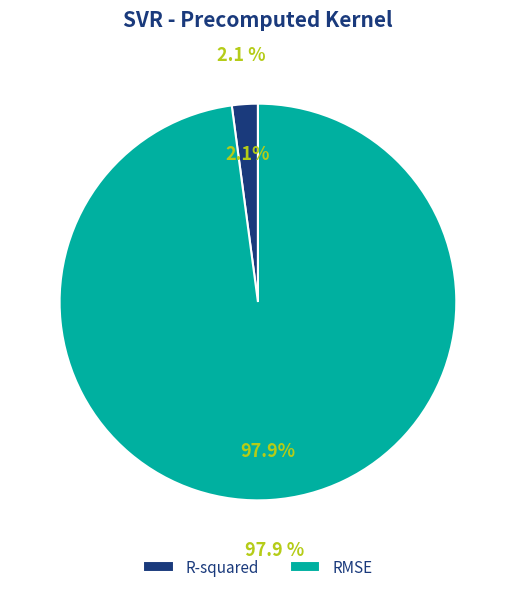

What is the smallest slice in the pie chart?

R-squared